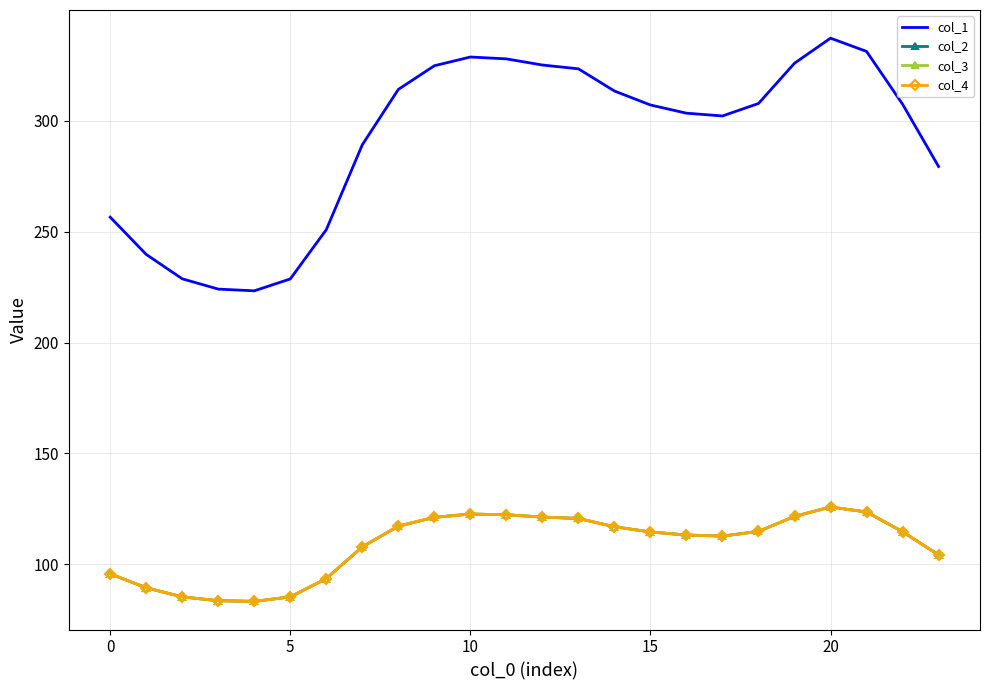

What is the average value of the col_4 series?

108.9